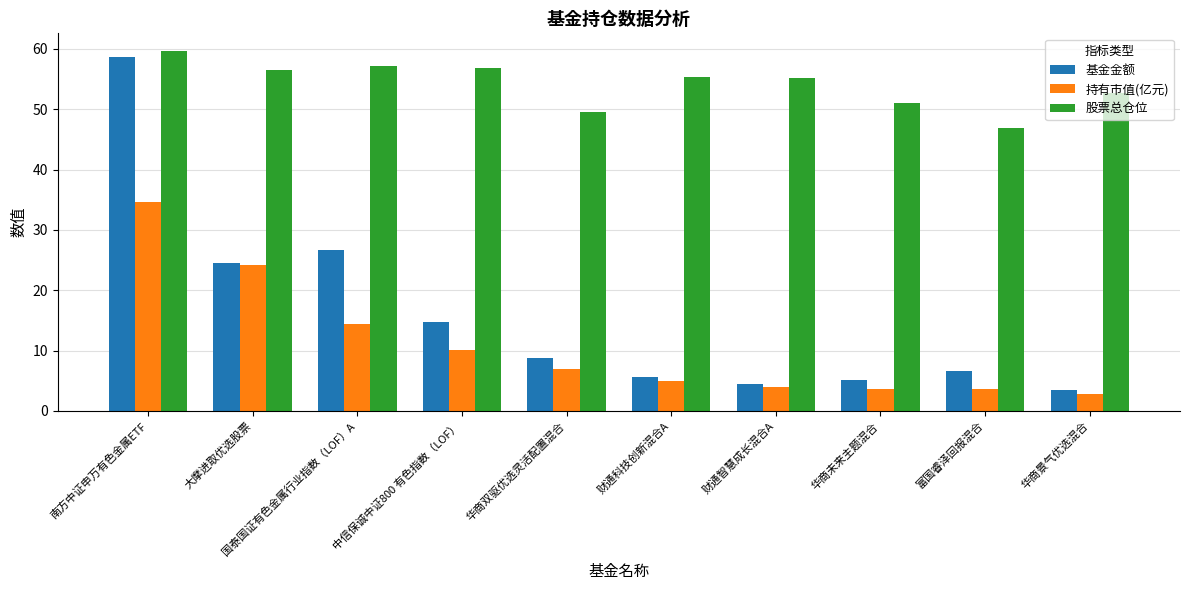

How many data points does each series have?

10